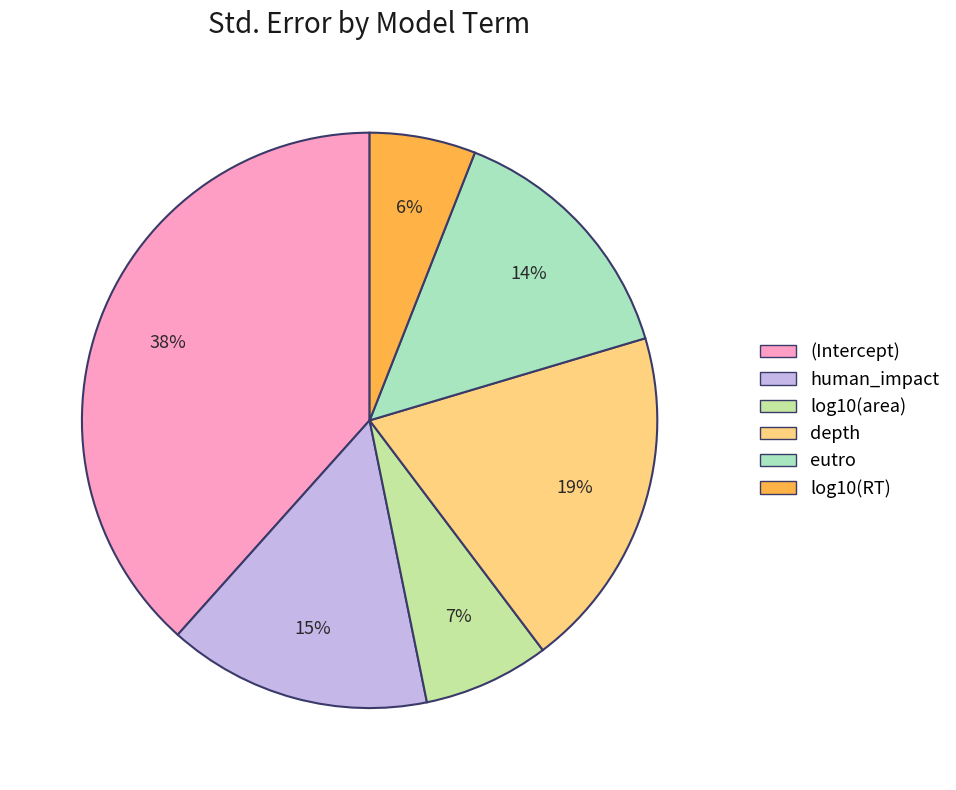

To the nearest percent, what is the average slice percentage?

17%